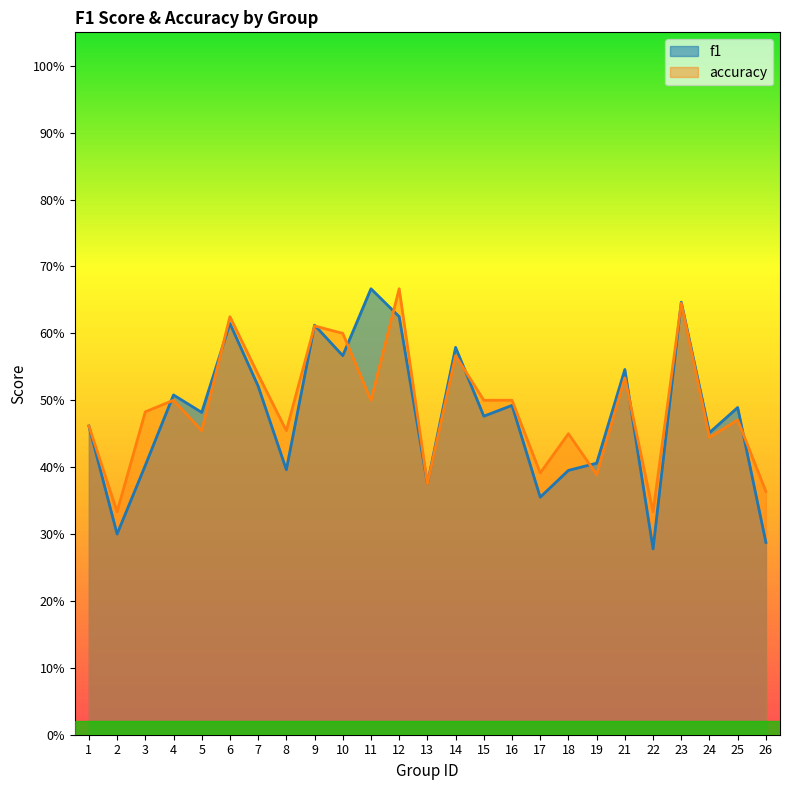

Which series changed the most between 13 and 17?

f1